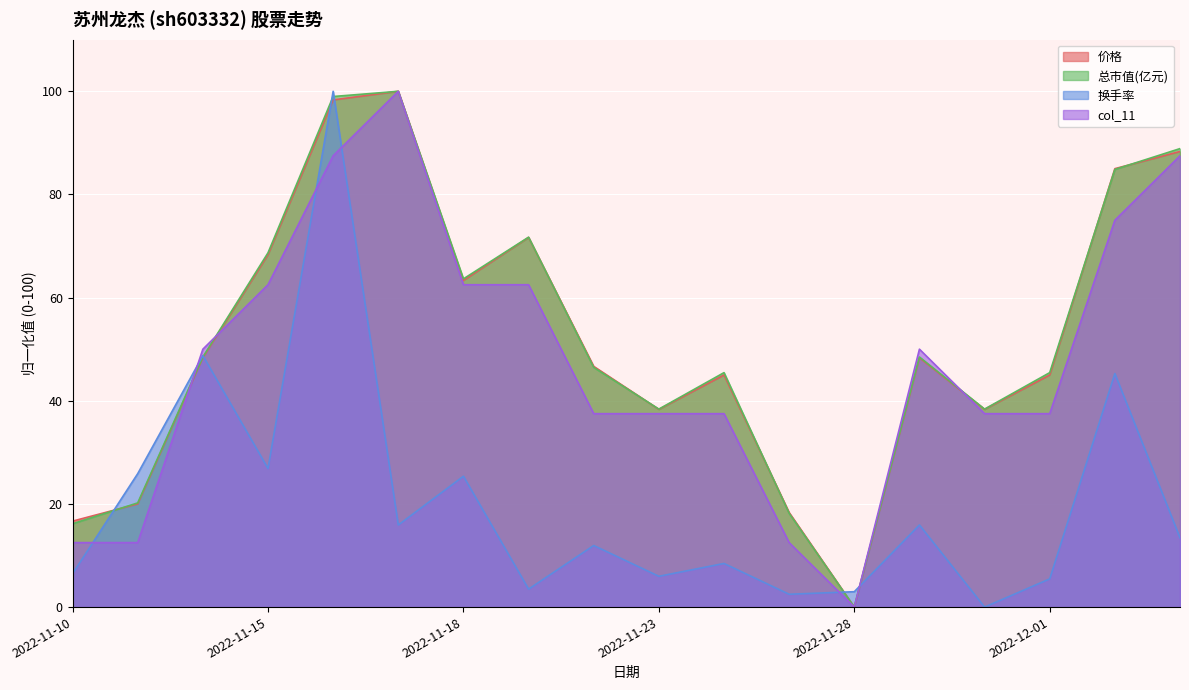

What are all the series names shown in the legend?

价格, 总市值(亿元), 换手率, col_11